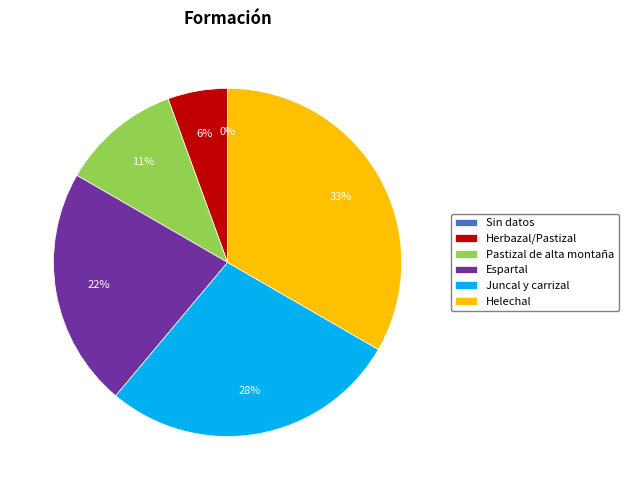

To the nearest percent, what is the difference between the largest and smallest slice percentages?

33%